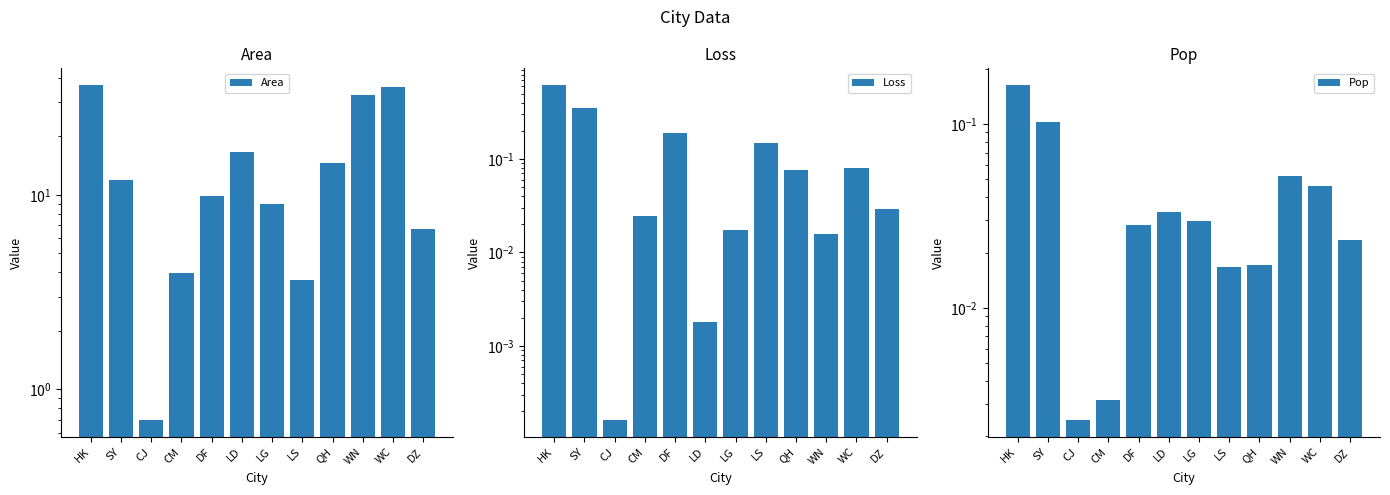

How many groups of bars are there?

12